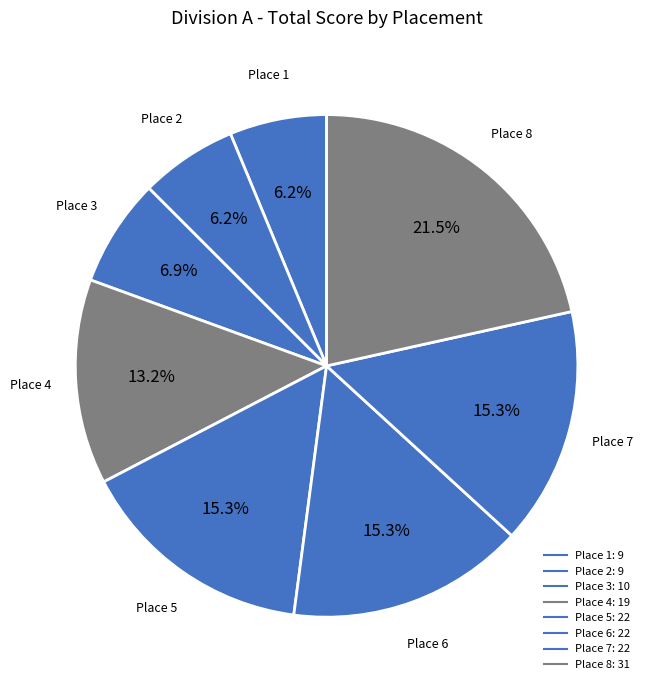

How many segments does this pie chart have?

8